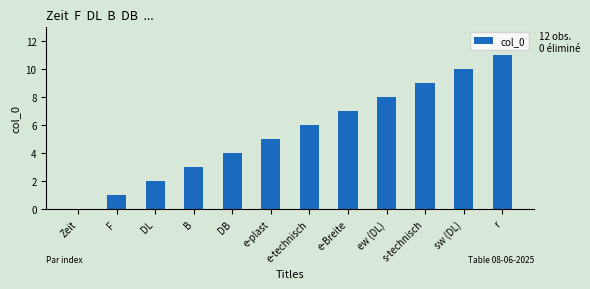

Which has a higher value, ew (DL) or F?

ew (DL)